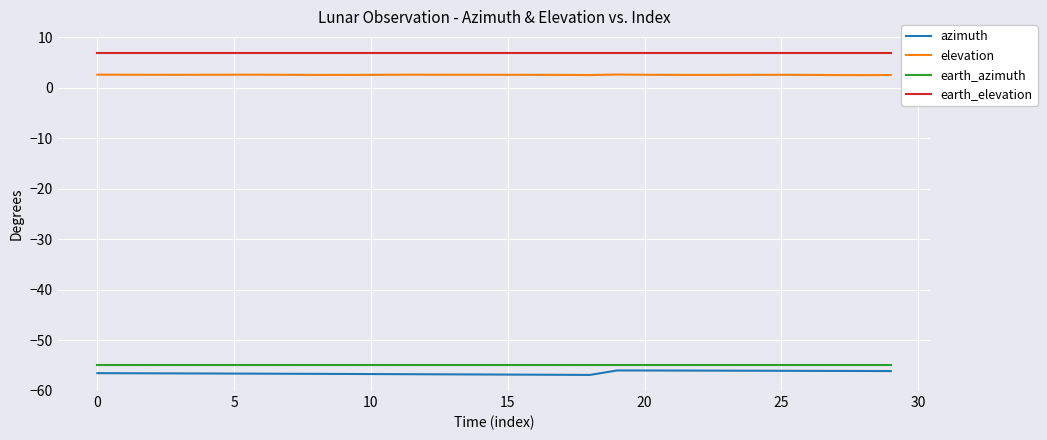

Does the chart have visible grid lines?

Yes